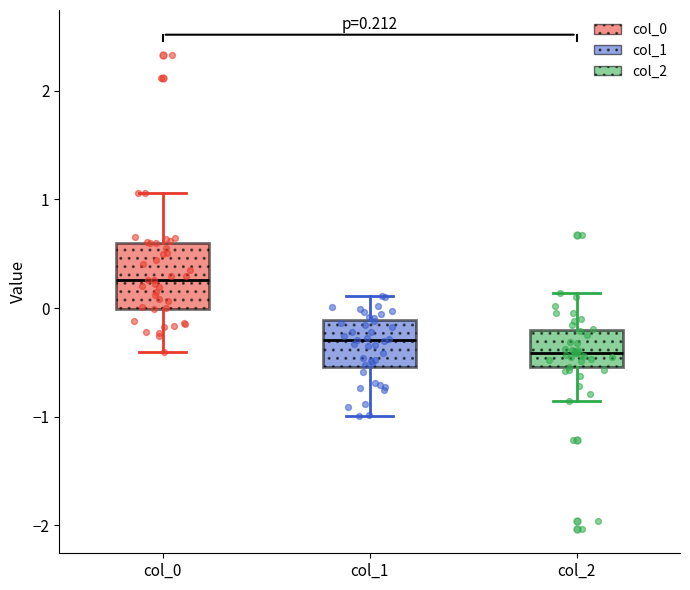

Which box has the lowest median line?

col_2